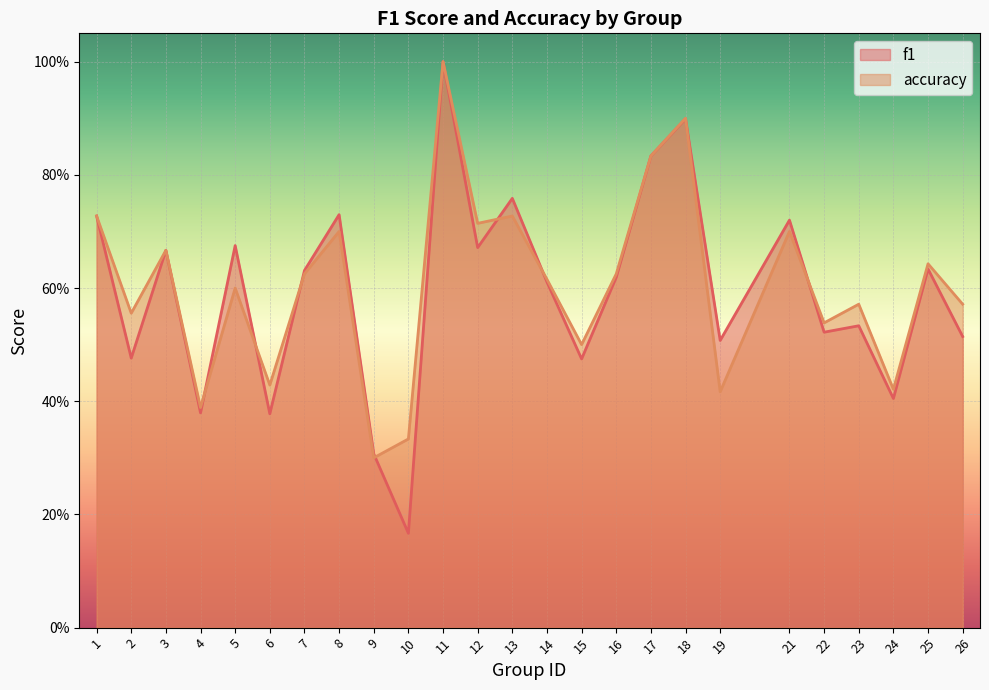

List the labels in order of accuracy value, smallest first.

9, 10, 4, 19, 24, 6, 15, 22, 2, 23, 26, 5, 14, 7, 16, 25, 3, 8, 21, 12, 1, 13, 17, 18, 11